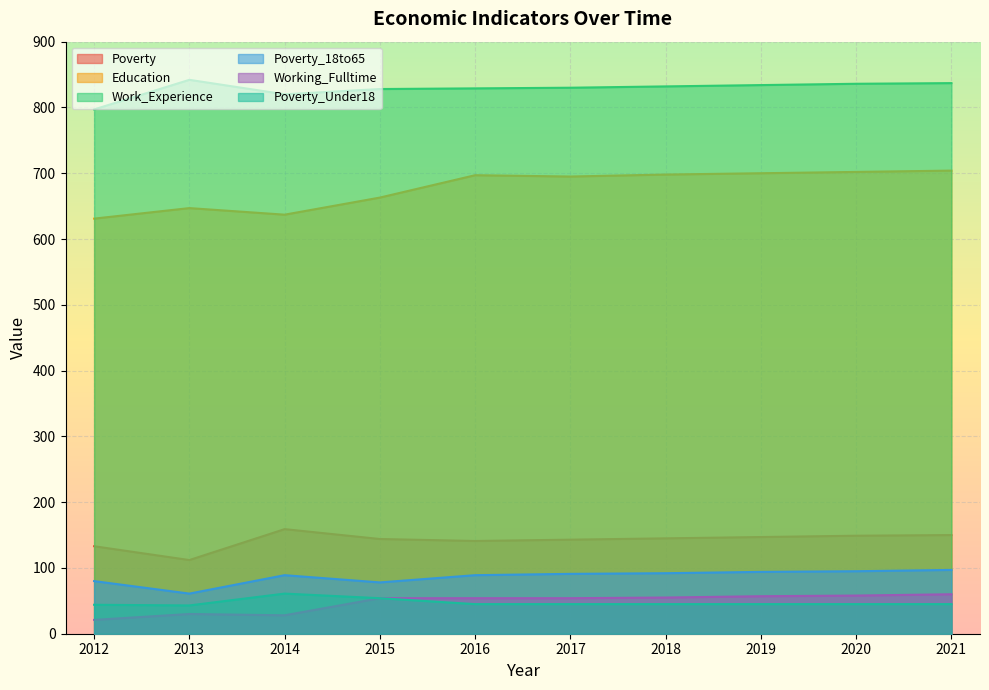

Is it true that Education equals 150 at 2020?

False